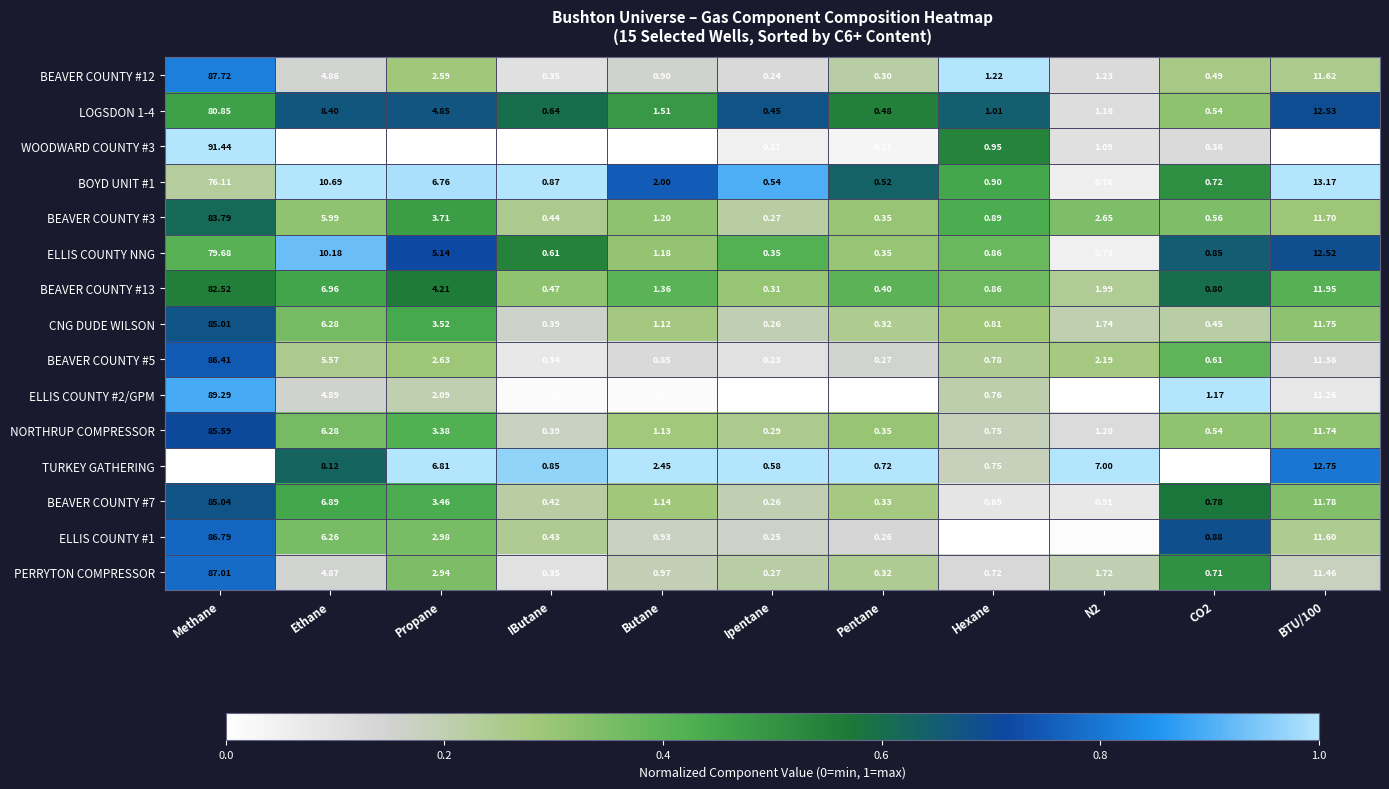

At which label does BEAVER COUNTY #5 reach its minimum?

Ipentane